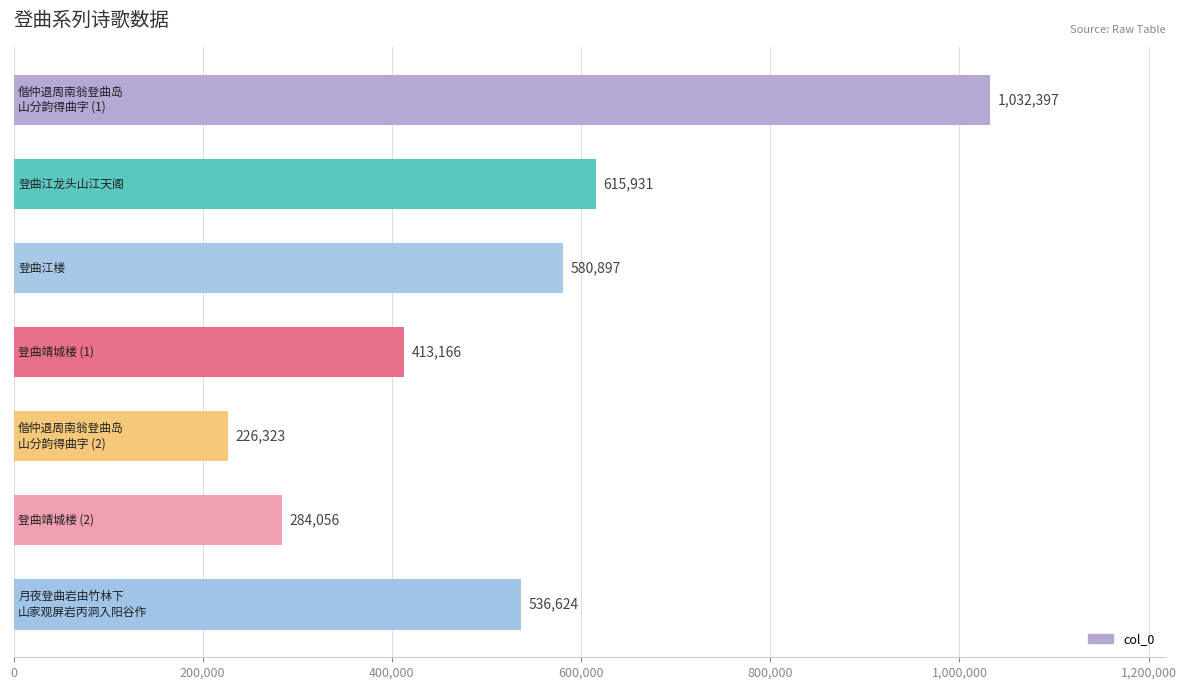

How many distinct data groups are displayed?

1